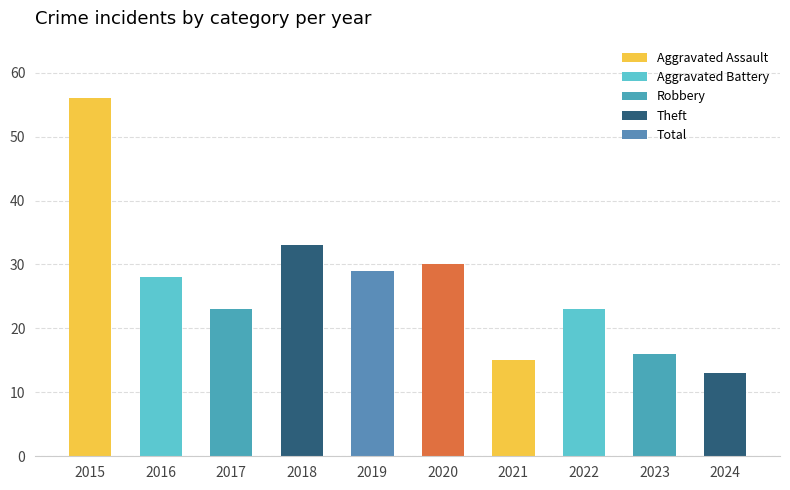

Reading right to left, list all the values displayed in this chart.

13	16	23	15	30	29	33	23	28	56